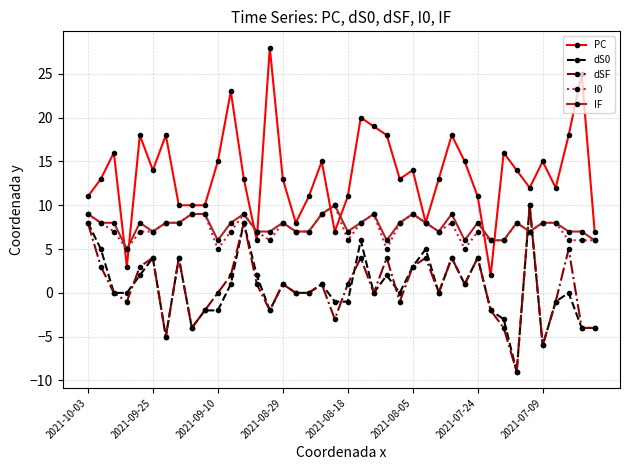

Which series has the largest range (max minus min)?

PC